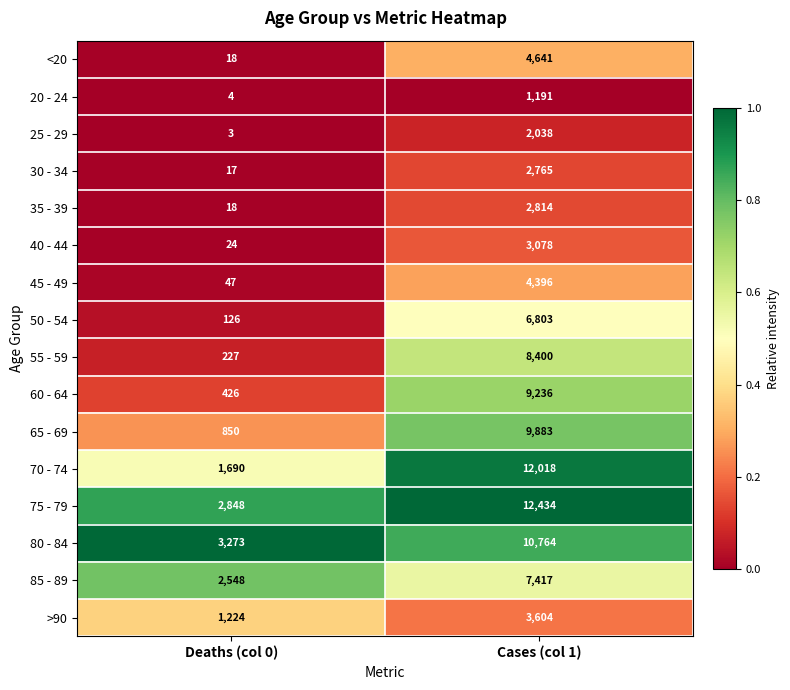

What value does the >90 series have at Cases (col 1), to the nearest 50?

3600